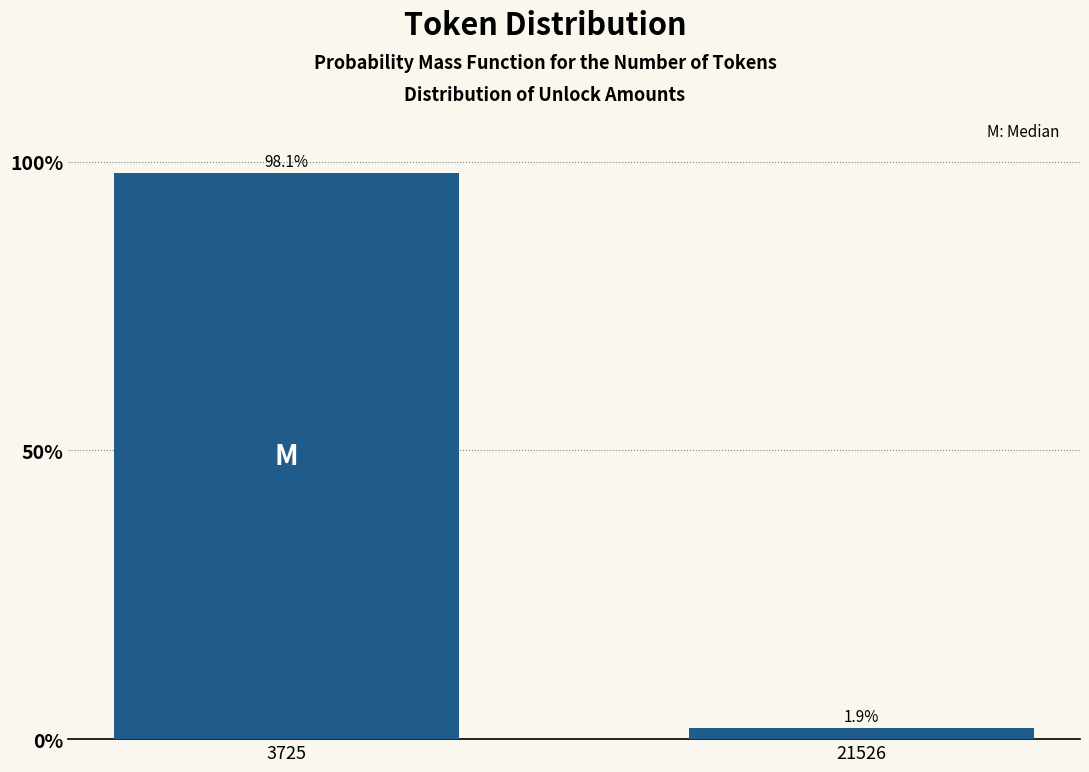

Reading left to right, what are all the values shown in this chart?

3725=98.1	21526=1.9